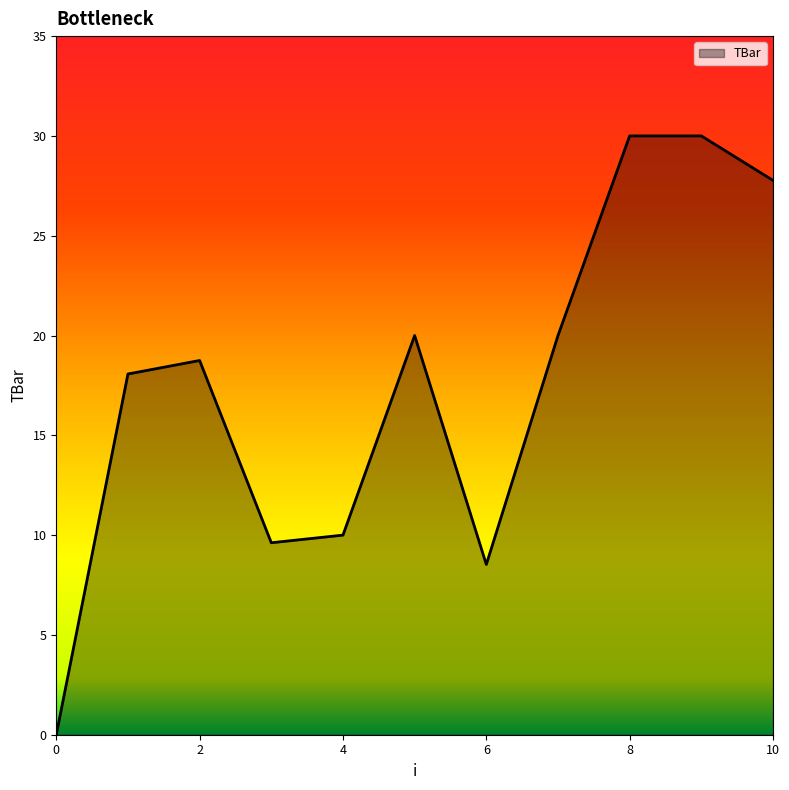

What is the difference between the maximum and minimum values?

30.0